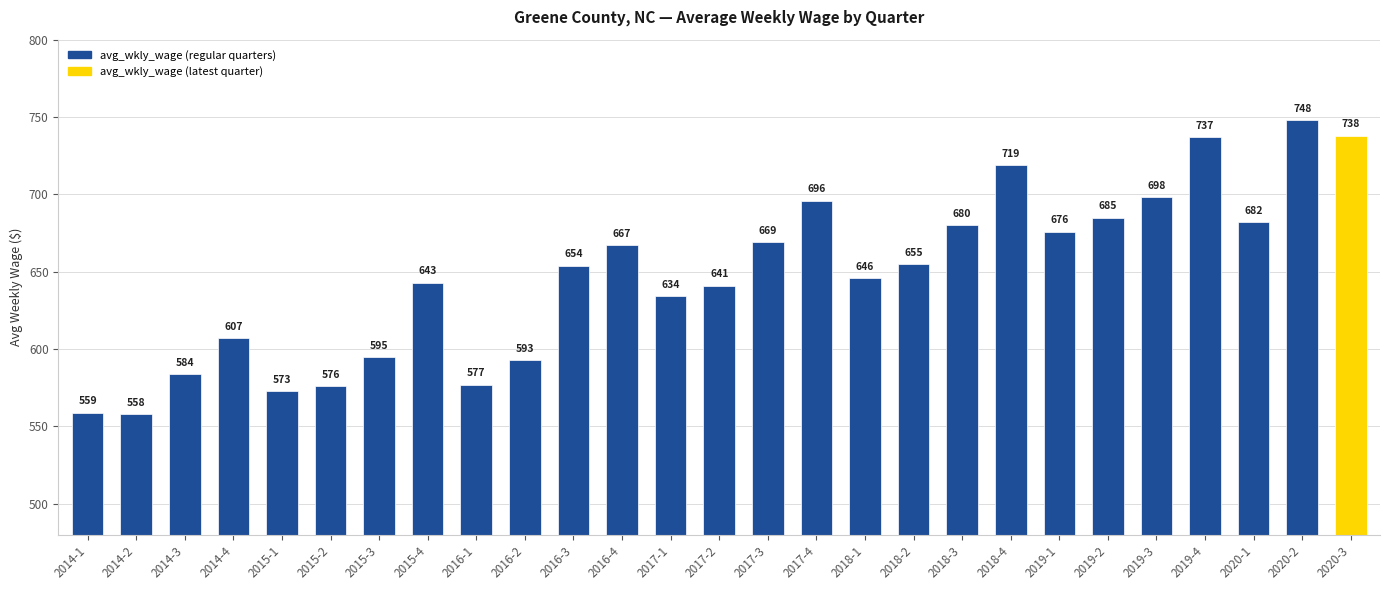

What is the label of the 7th bar from the left?

2015-3